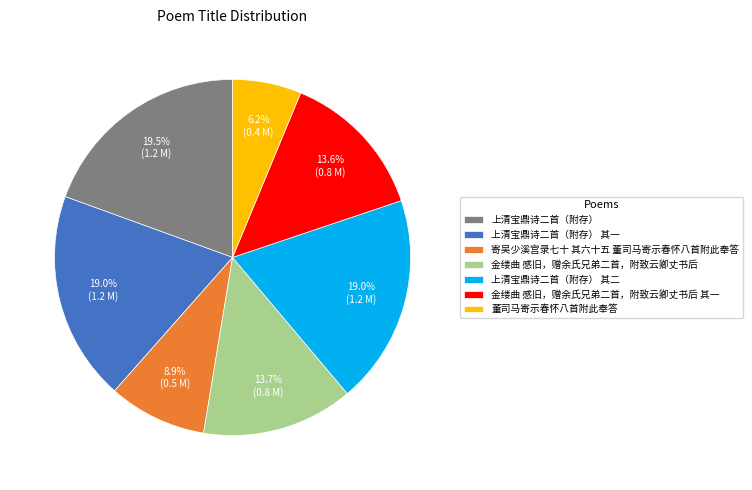

Which slice is the smallest?

董司马寄示春怀八首附此奉答